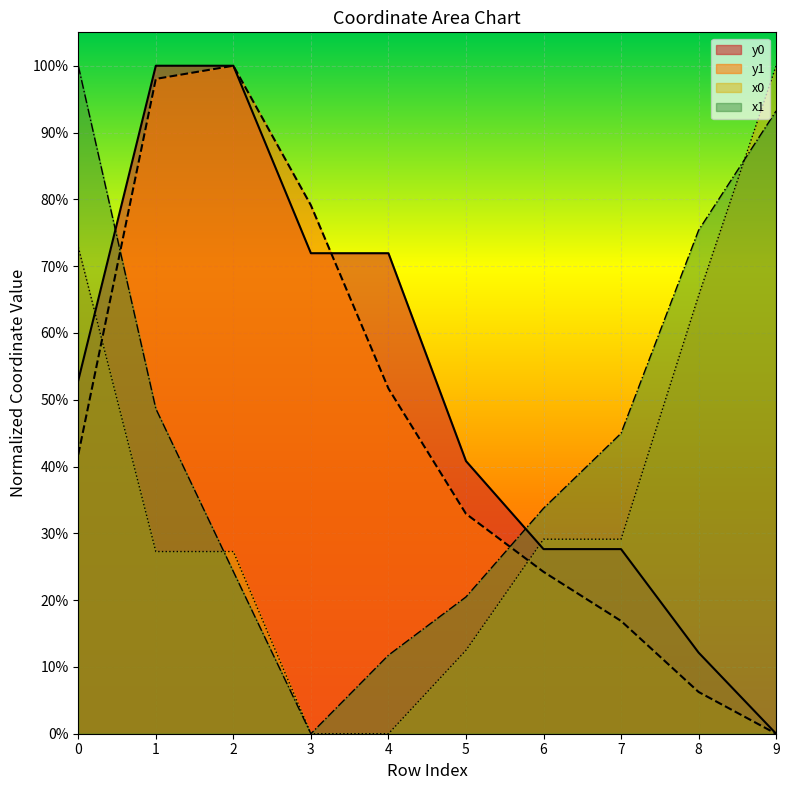

Which series has the widest spread of values?

x0